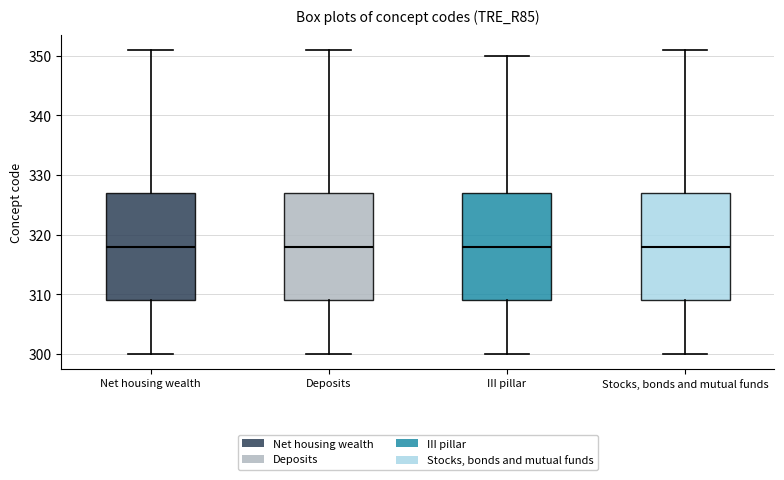

Reading left to right, transcribe this box plot: for each box, give where its median line is, the range the box spans, and where its two whiskers end, as read against the y-axis. The values are not printed on the chart, so give them approximately, as read against the axis.

Net housing wealth: median 318, box 309 to 327, whiskers 300 to 351
Deposits: median 318, box 309 to 327, whiskers 300 to 351
III pillar: median 318, box 309 to 327, whiskers 300 to 350
Stocks, bonds and mutual funds: median 318, box 309 to 327, whiskers 300 to 351